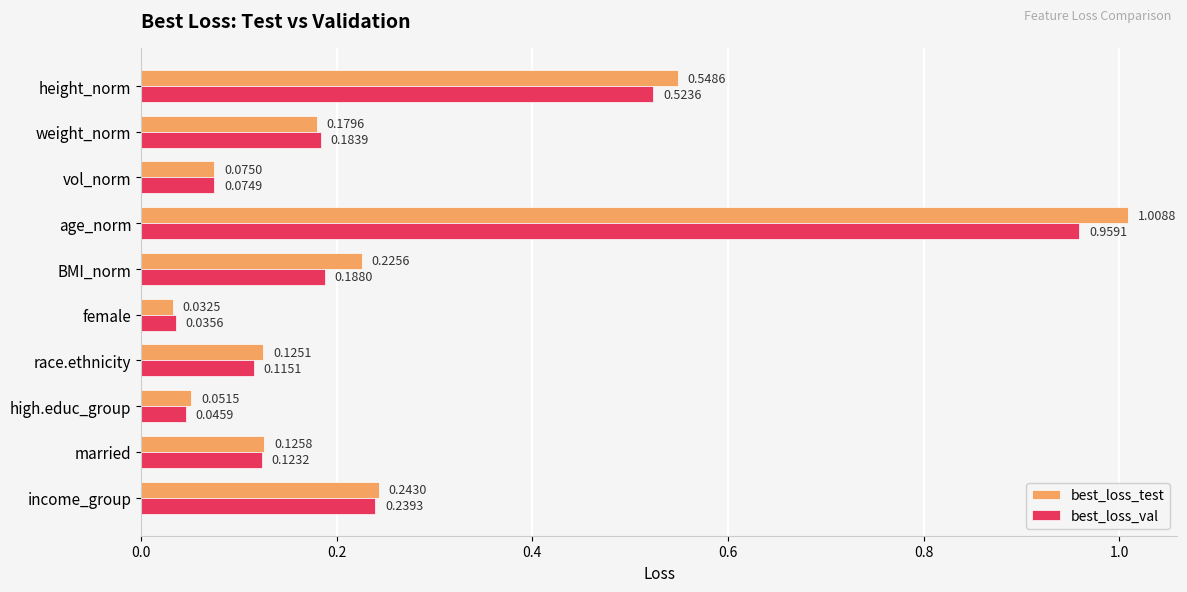

Which category has the highest value across all series?

age_norm